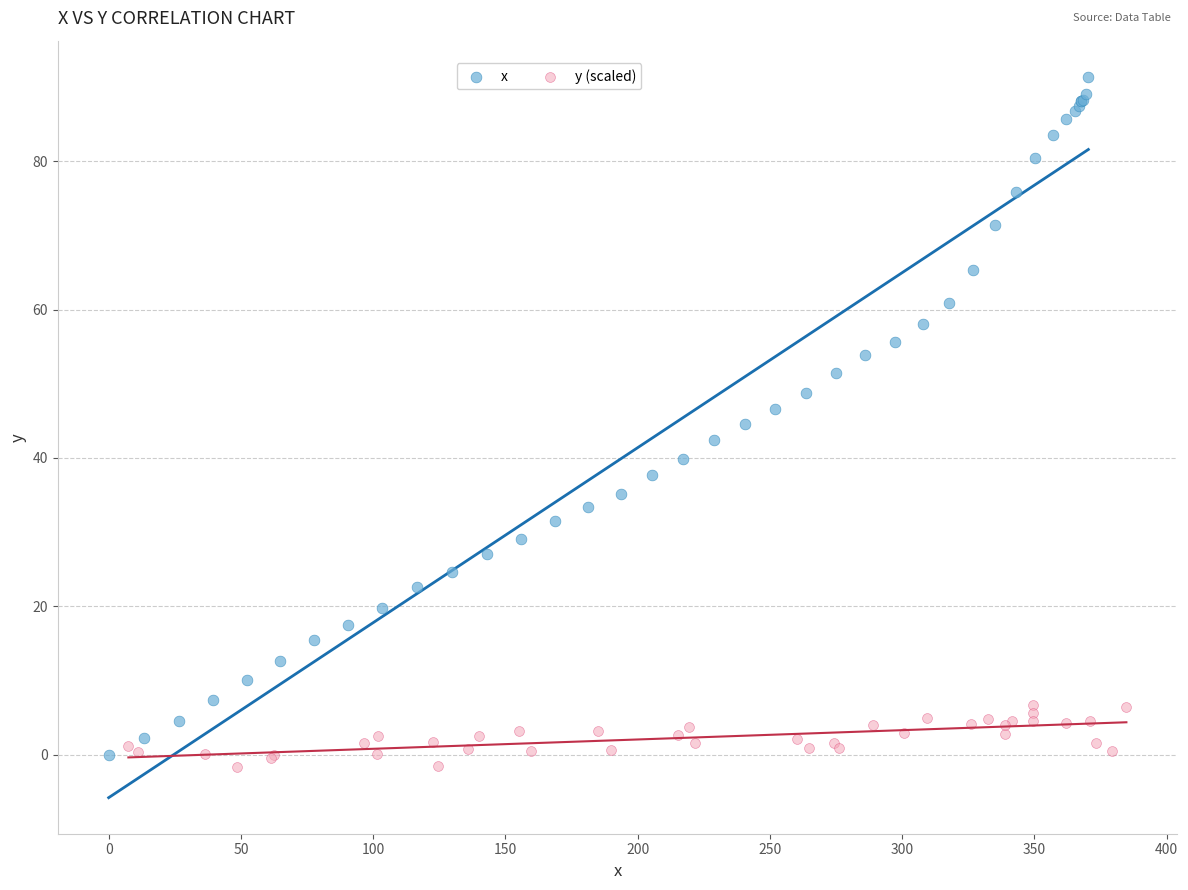

Which series has the widest spread of Y values?

x